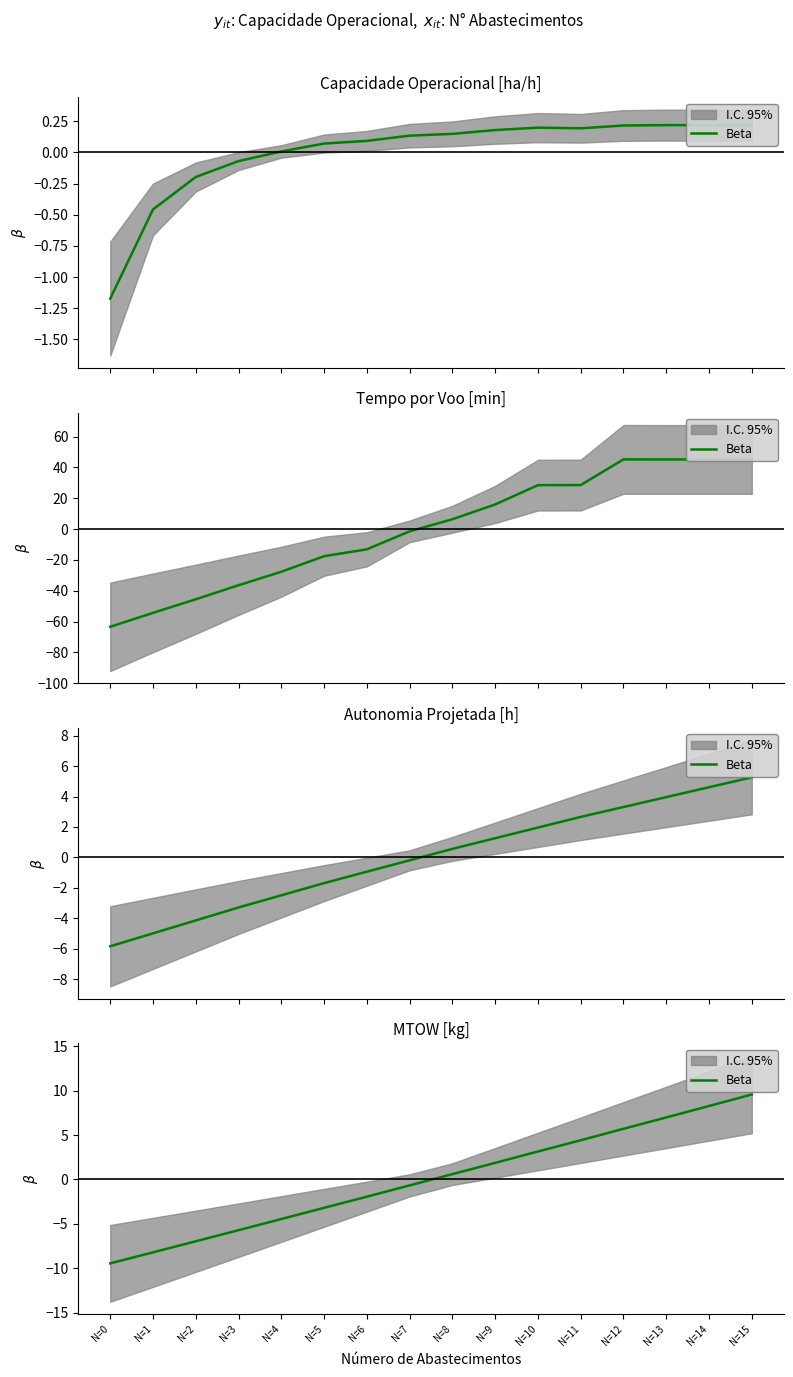

At which label is the value closest to 0?

N=8